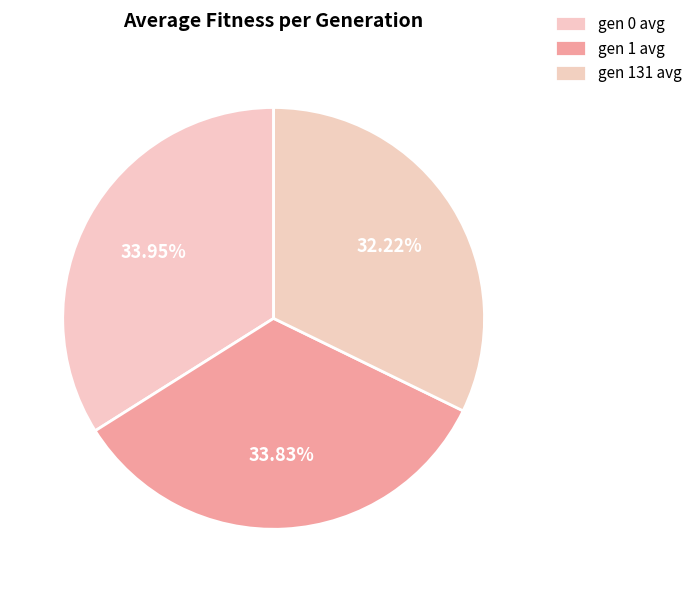

Which category has the biggest portion of the pie?

gen 0 avg